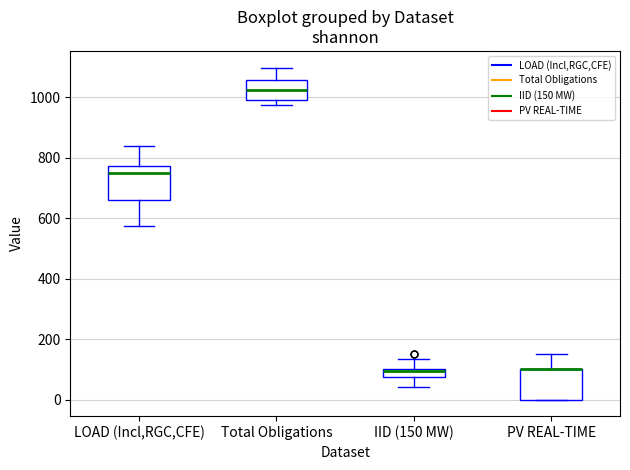

Where does the upper whisker of the box for IID (150 MW) end on the y-axis? The values are not printed on the chart, so give them approximately, as read against the axis.

140